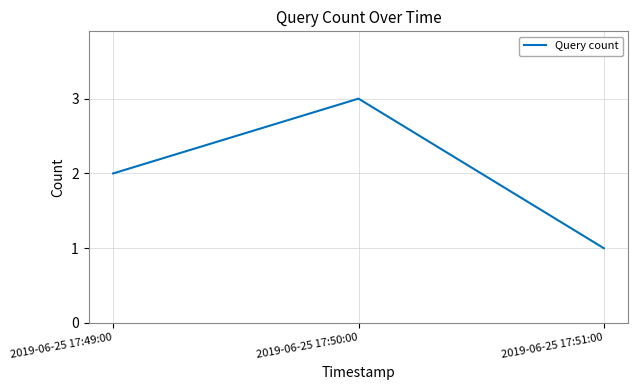

Reading left to right, extract all data points from this chart.

2	3	1